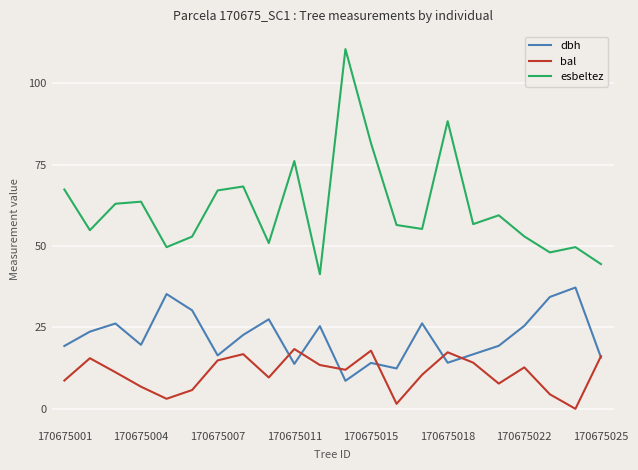

Which series has the largest total across all categories?

esbeltez